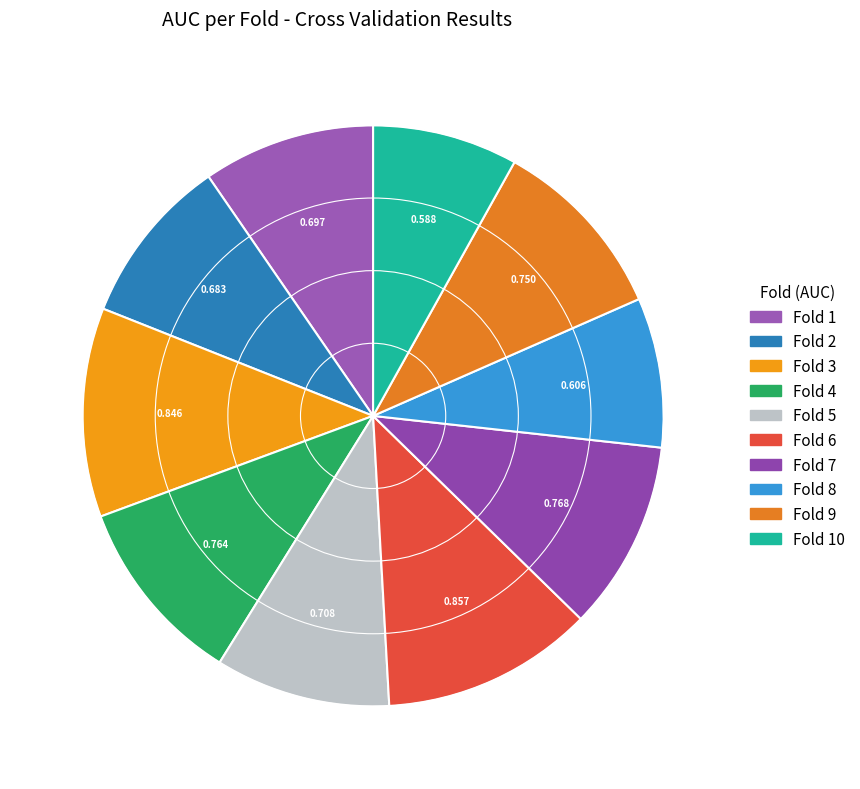

How many segments does this pie chart have?

10